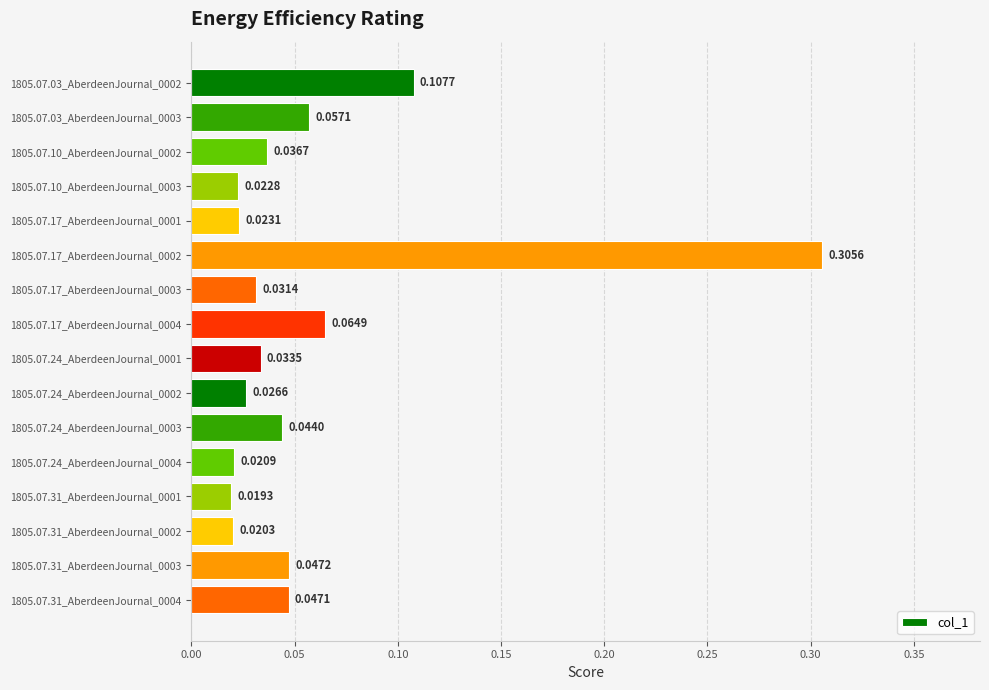

How many bars are there in total?

16